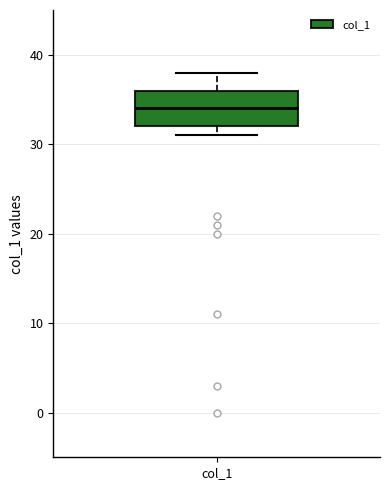

Transcribe this box plot: give where the median line is, the range the box spans, and where the two whiskers end, as read against the y-axis. The values are not printed on the chart, so give them approximately, as read against the axis.

median 34, box 32 to 36, whiskers 31 to 38